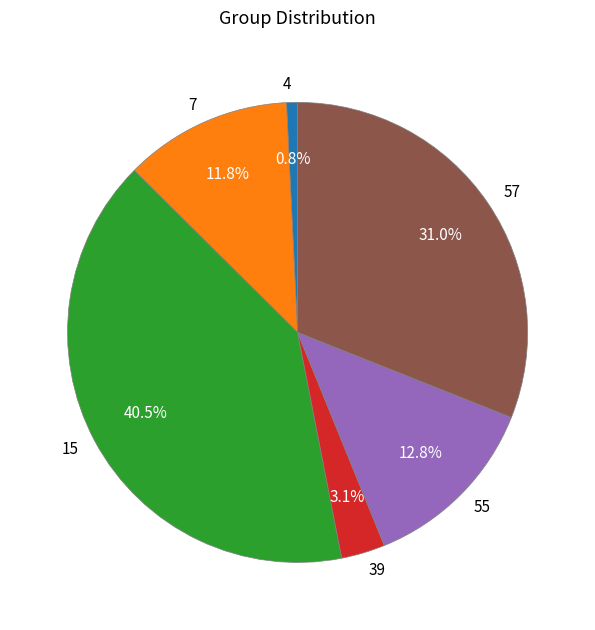

What is the ratio of the value at 55 to the value at 57?

0.4